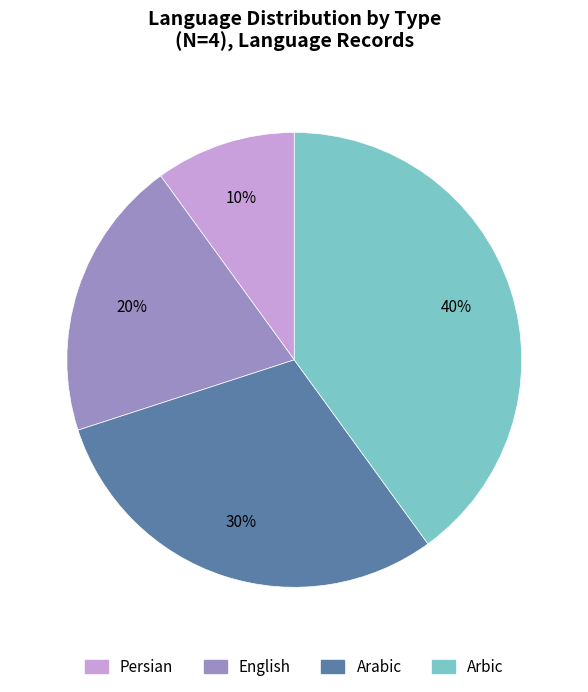

To the nearest percent, what is the difference between the English and Arabic slice percentages?

10%